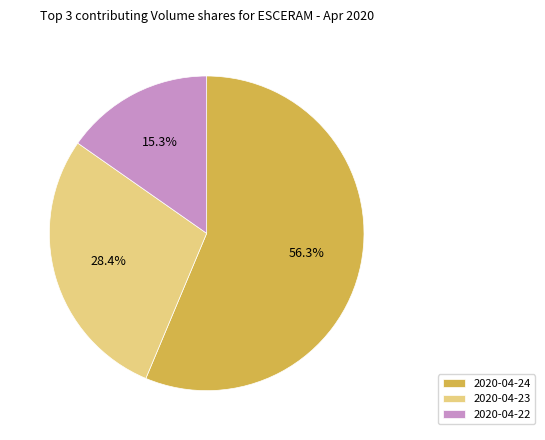

How many segments does this pie chart have?

3